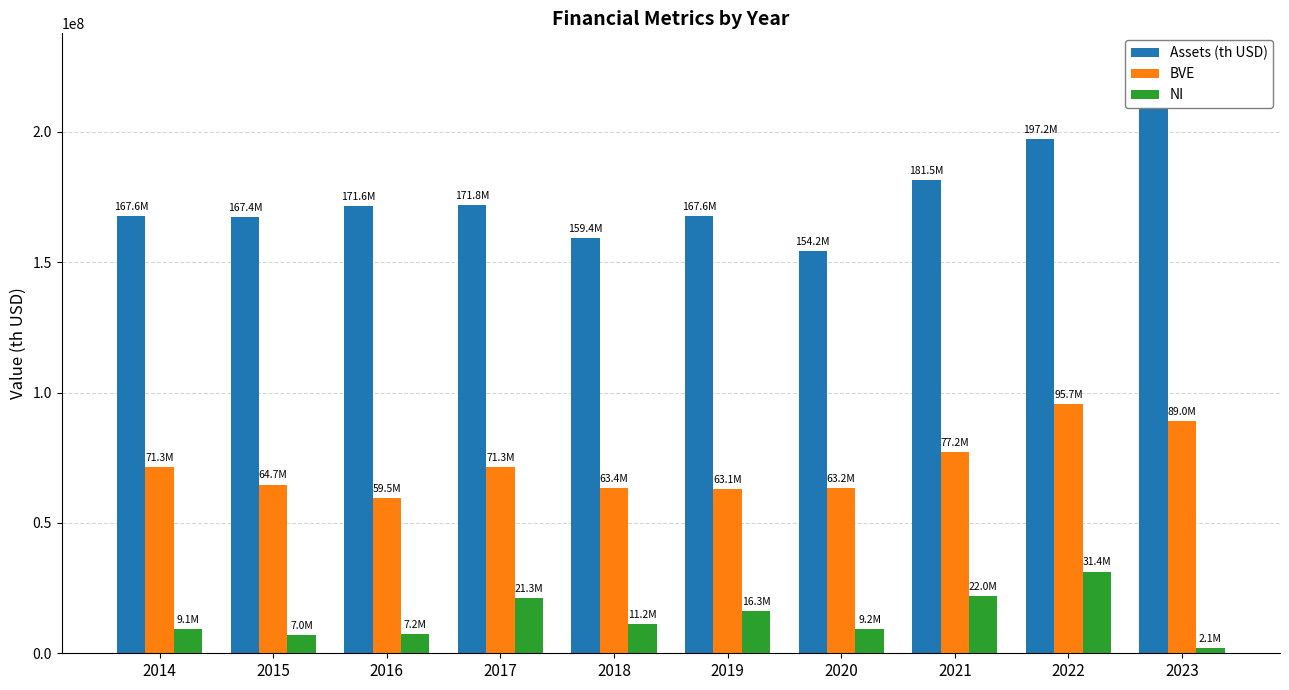

Rank the series by their average value, from highest to lowest.

Assets (th USD), BVE, NI